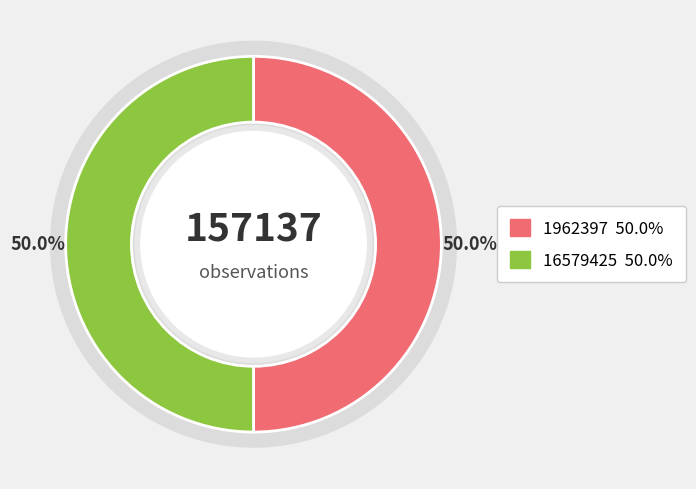

Is it true that 1962397 is 50% of the pie?

True